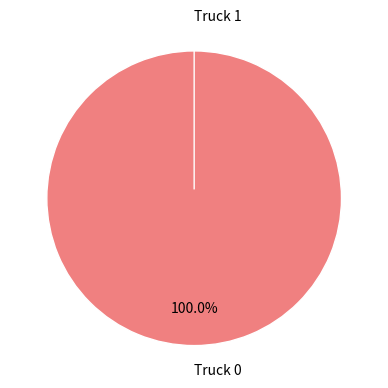

Combined, what portion of the pie is Truck 0 and Truck 1?

100.0%